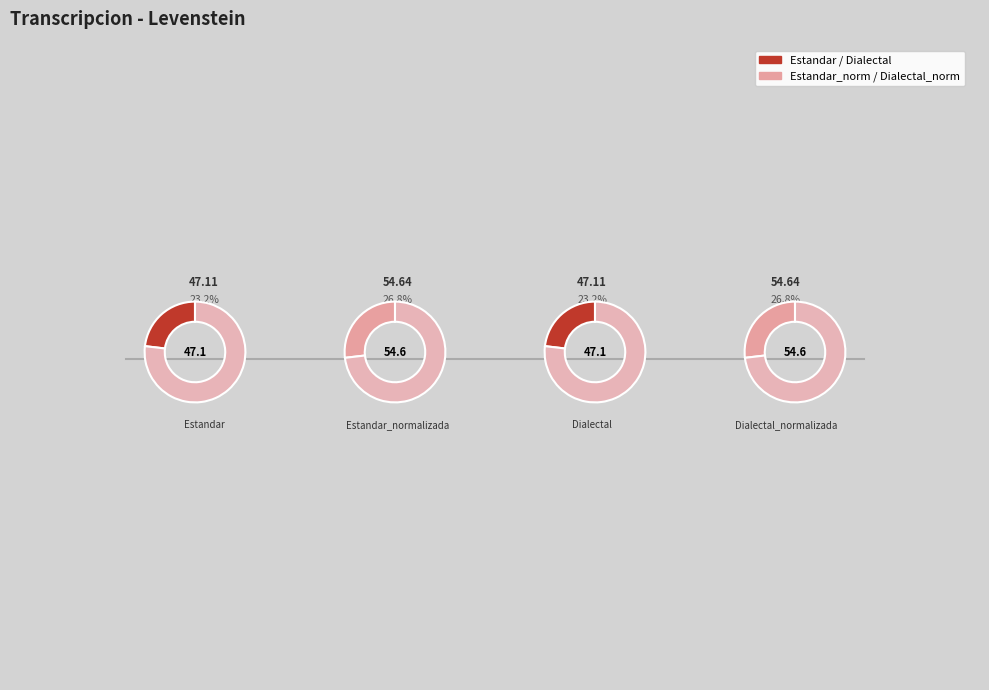

Between Estandar and Dialectal, which is larger?

Estandar